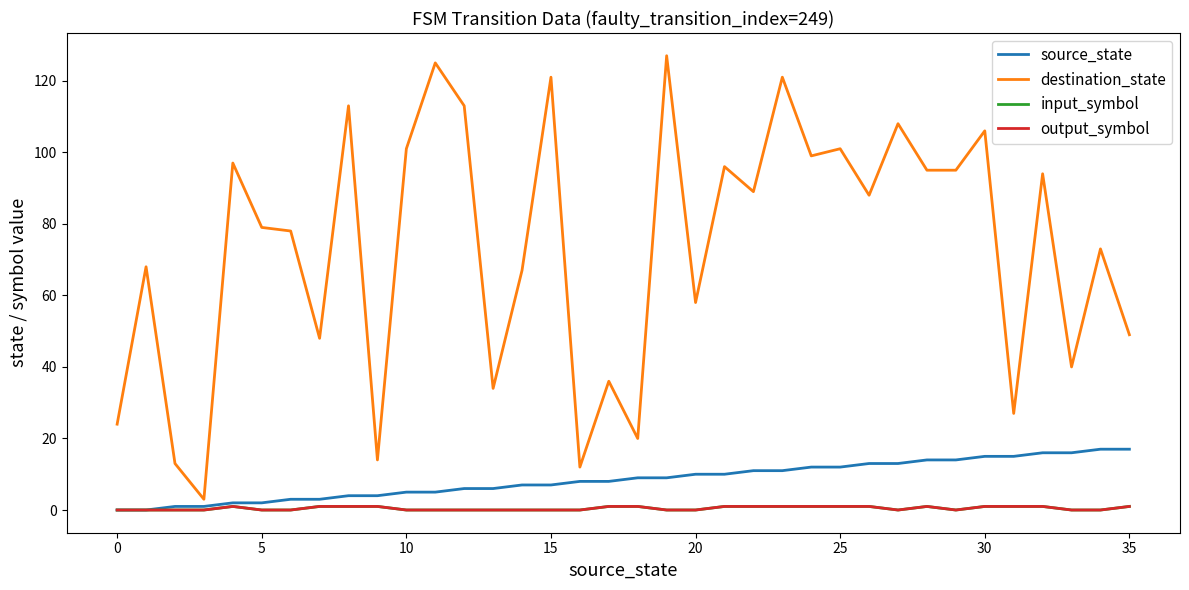

What is the difference between the maximum and minimum values in the destination_state series?

124